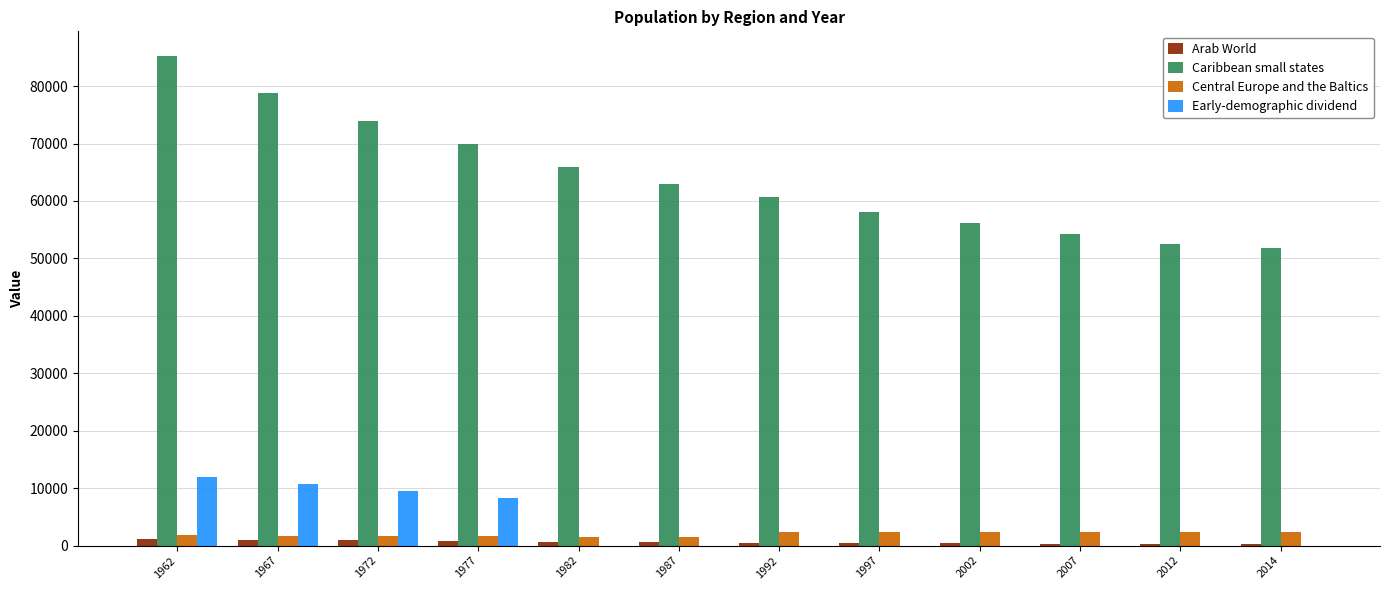

Is it true that Early-demographic dividend equals 5350.6 at 2014?

False